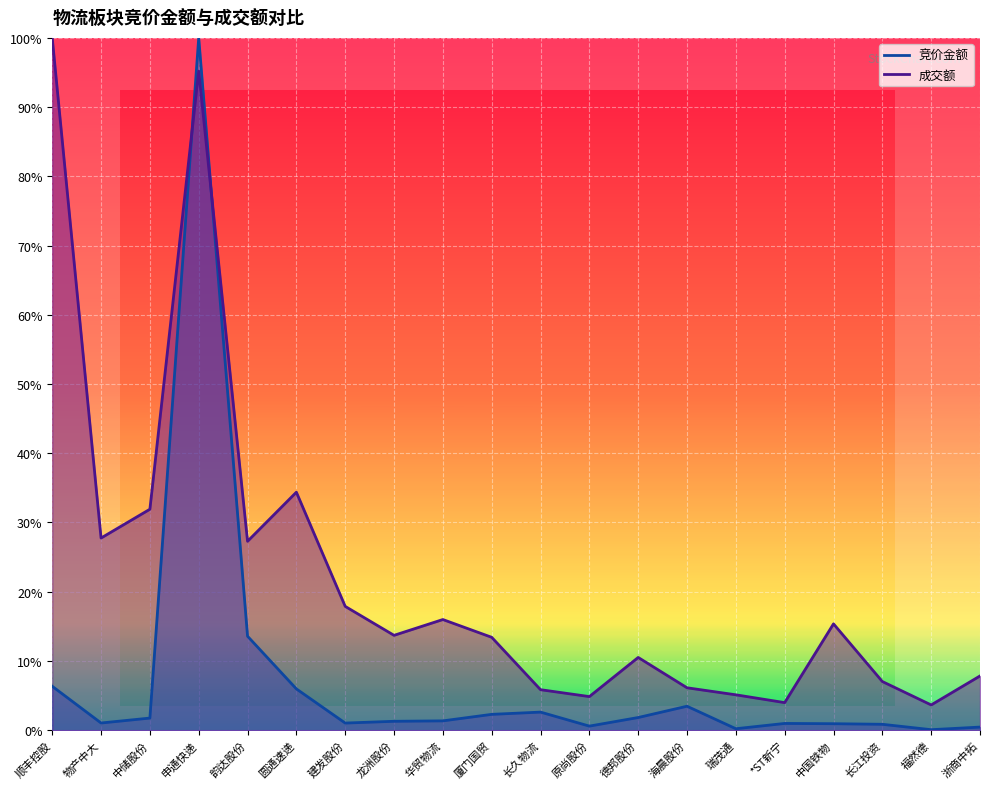

Reading left to right, what are all the values shown in this chart?

竞价金额: 6.3	1.0	1.7	100.0	13.6	6.0	1.0	1.3	1.3	2.3	2.6	0.6	1.8	3.5	0.2	1.0	0.9	0.9	0.1	0.4
成交额: 100.0	27.8	31.9	95.2	27.3	34.4	17.9	13.7	16.0	13.4	5.9	4.9	10.5	6.1	5.1	4.0	15.4	7.0	3.6	7.8